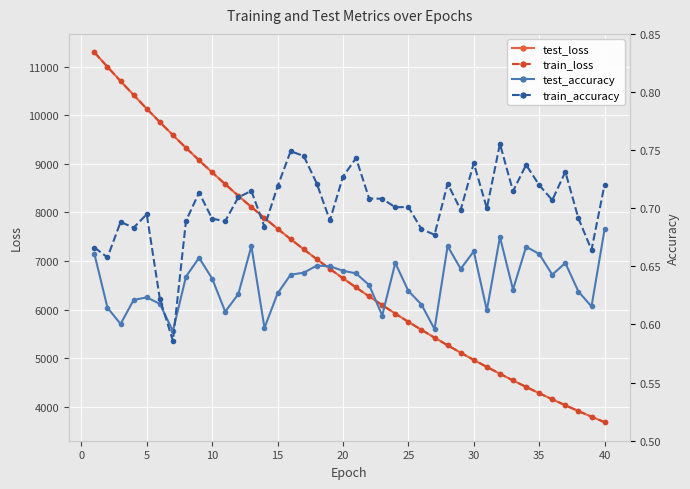

What is the greatest value displayed?

11293.7